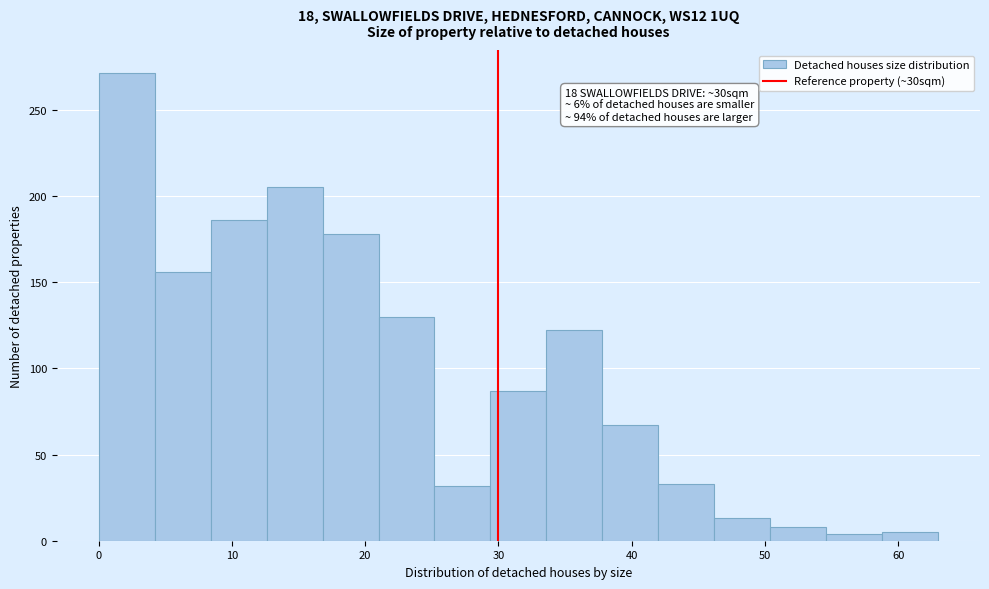

Over which range of the x-axis is the bar tallest?

0.0 to 4.2